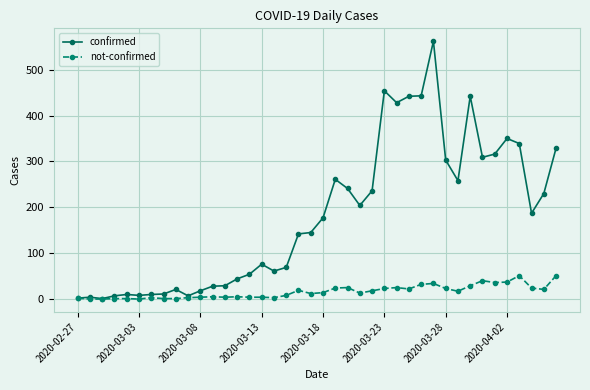

How many values in the not-confirmed series are below 14?

20